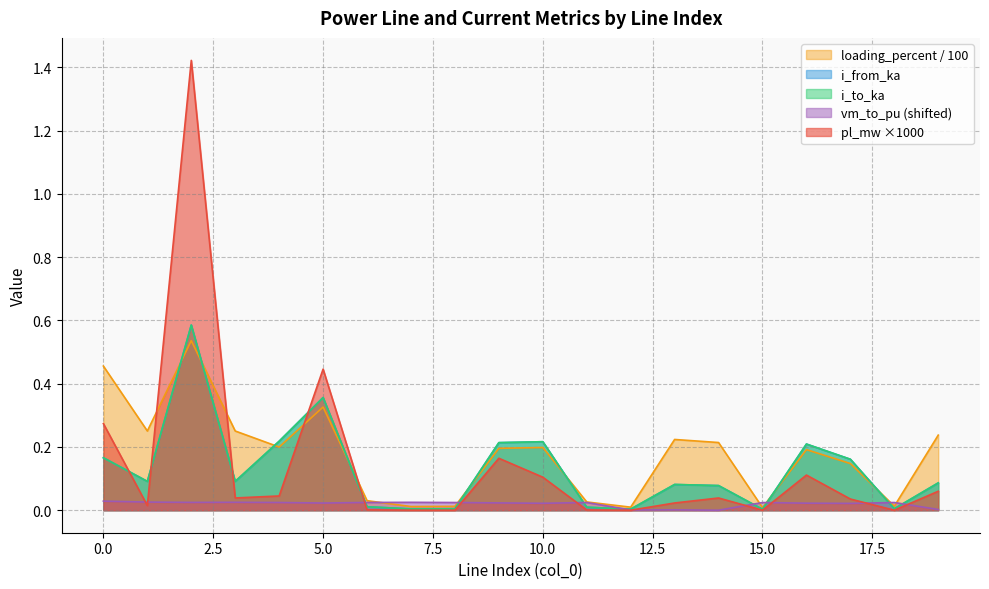

Reading left to right, extract all data points from this chart.

pl_mw: 0=0.3	1=0.0	2=1.4	3=0.0	4=0.0	5=0.4	6=0.0	7=0.0	8=0.0	9=0.2	10=0.1	11=0.0	12=0.0	13=0.0	14=0.0	15=0.0	16=0.1	17=0.0	18=0.0	19=0.1
i_from_ka: 0=0.2	1=0.1	2=0.6	3=0.1	4=0.2	5=0.4	6=0.0	7=0.0	8=0.0	9=0.2	10=0.2	11=0.0	12=0.0	13=0.1	14=0.1	15=0.0	16=0.2	17=0.2	18=0.0	19=0.1
i_to_ka: 0=0.2	1=0.1	2=0.6	3=0.1	4=0.2	5=0.4	6=0.0	7=0.0	8=0.0	9=0.2	10=0.2	11=0.0	12=0.0	13=0.1	14=0.1	15=0.0	16=0.2	17=0.2	18=0.0	19=0.1
loading_percent: 0=0.5	1=0.3	2=0.5	3=0.3	4=0.2	5=0.3	6=0.0	7=0.0	8=0.0	9=0.2	10=0.2	11=0.0	12=0.0	13=0.2	14=0.2	15=0.0	16=0.2	17=0.1	18=0.0	19=0.2
vm_to_pu: 0=0.0	1=0.0	2=0.0	3=0.0	4=0.0	5=0.0	6=0.0	7=0.0	8=0.0	9=0.0	10=0.0	11=0.0	12=0.0	13=0.0	14=0.0	15=0.0	16=0.0	17=0.0	18=0.0	19=0.0